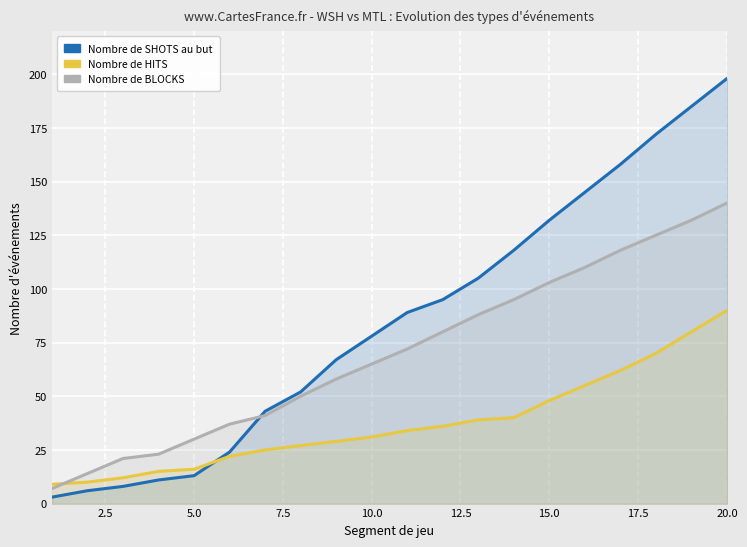

Which series ends up on top after the final intersection of SHOT and HIT?

SHOT